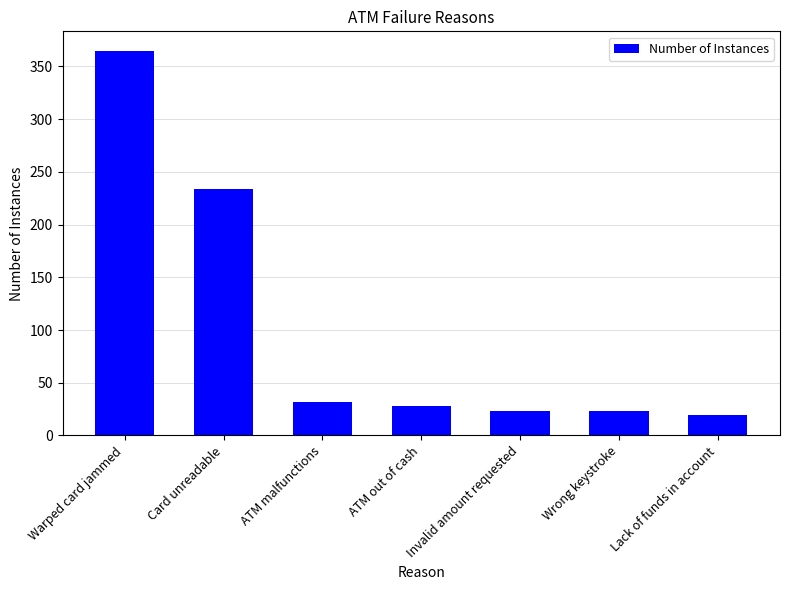

What is the greatest value displayed?

365